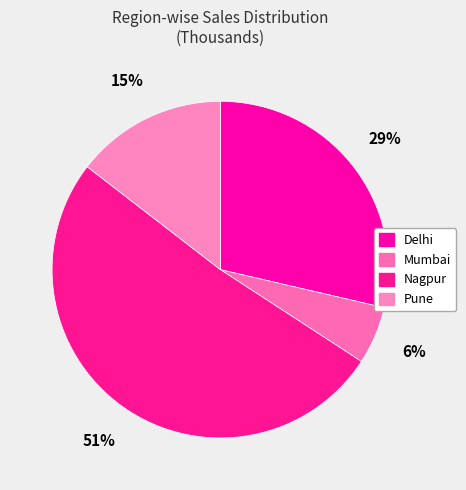

Which slice is the smallest?

Mumbai